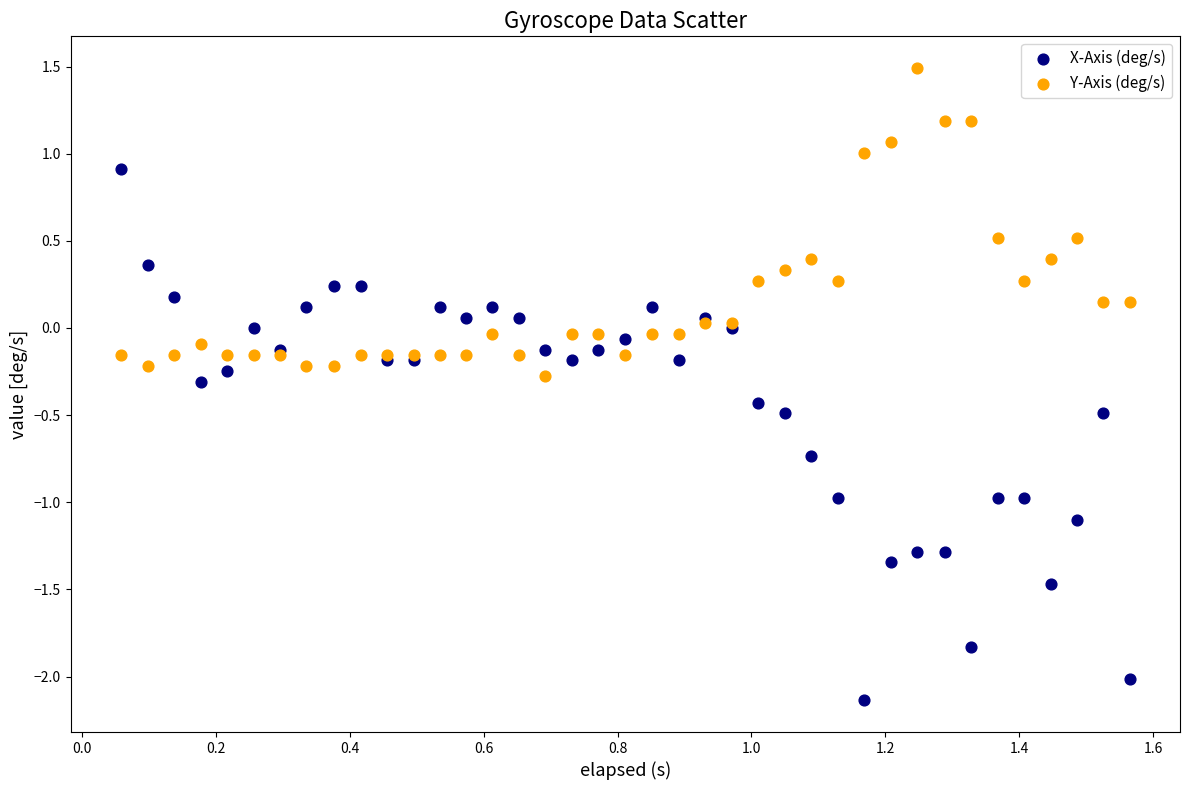

Which series contains the highest Y value?

Y-Axis (deg/s)